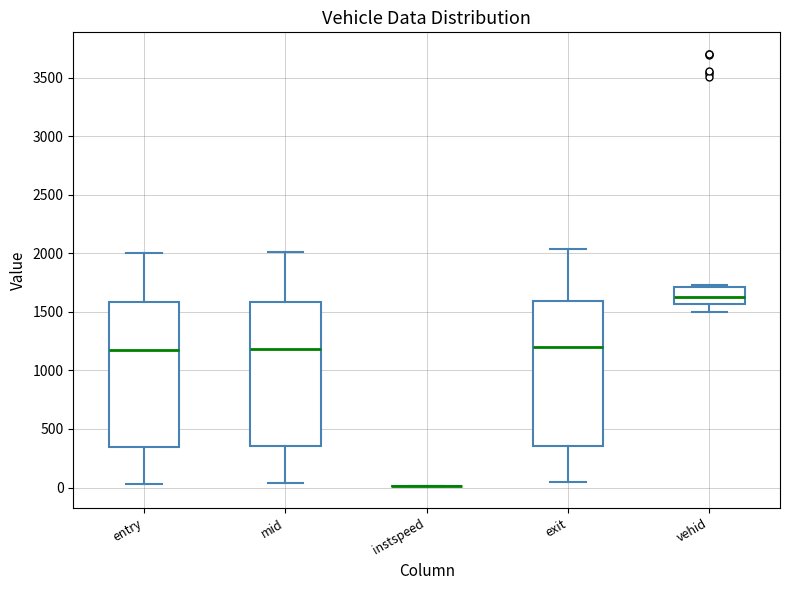

Reading left to right, read every box against the y-axis: the position of its median line, the range the box covers, and the ends of its whiskers. The values are not printed on the chart, so give them approximately, as read against the axis.

entry: median 1150, box 350 to 1600, whiskers 50 to 2000
mid: median 1200, box 350 to 1600, whiskers 50 to 2000
instspeed: box collapsed to a line at 0, whiskers 0 to 0
exit: median 1200, box 350 to 1600, whiskers 50 to 2050
vehid: median 1600, box 1550 to 1700, whiskers 1500 to 1750